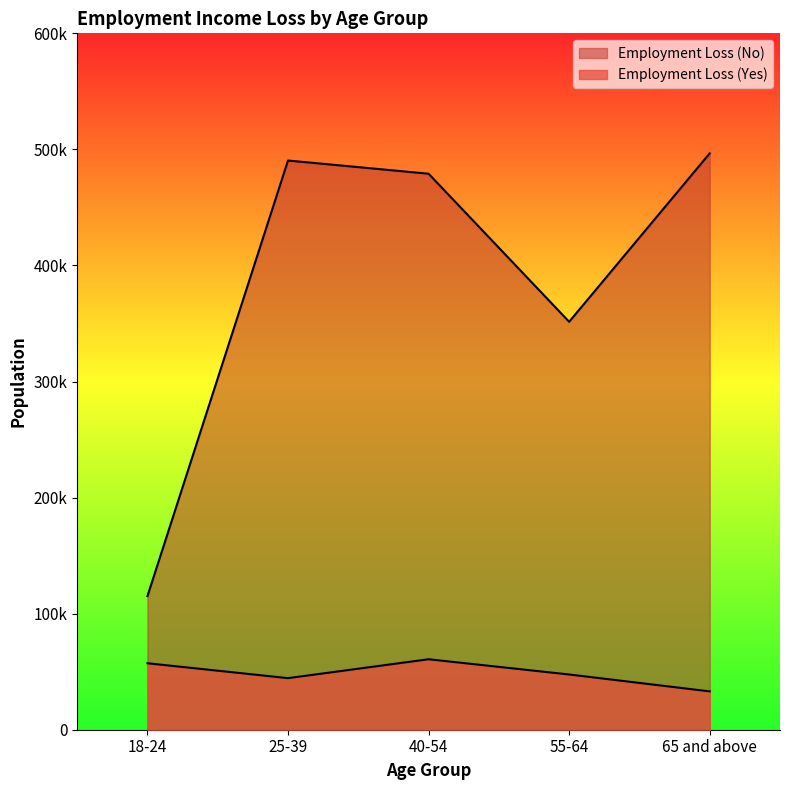

Rank the series by their average value, from highest to lowest.

Employment Loss (No), Employment Loss (Yes)